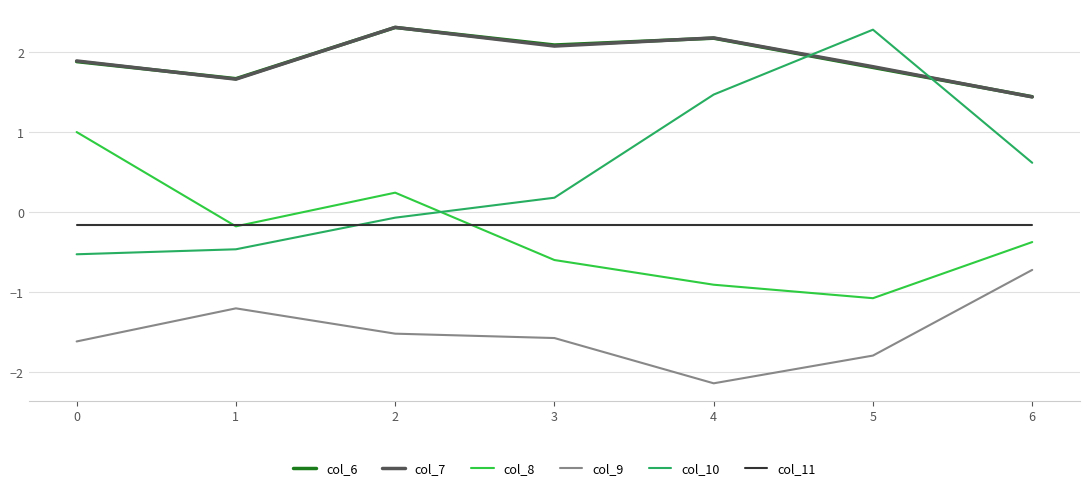

The value of col_10 at 0 is -0.8. True or false?

False